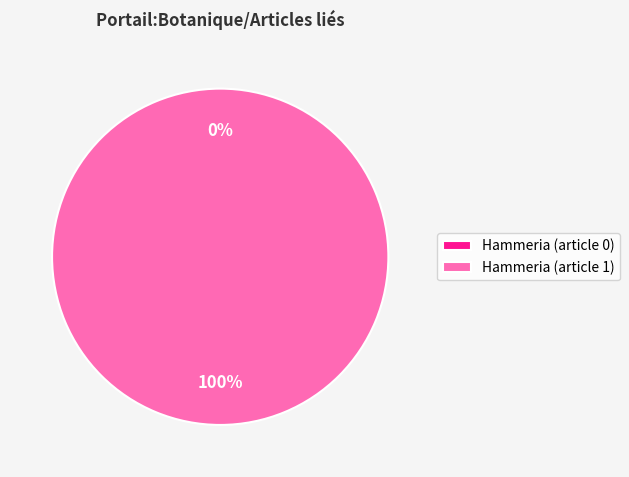

Count the number of slices in the pie.

2